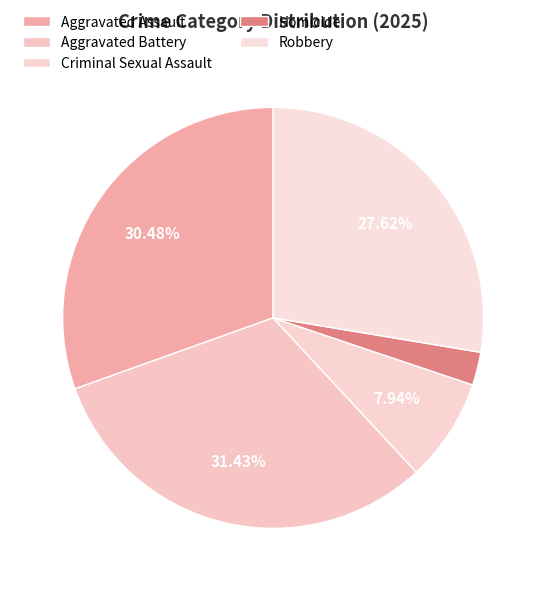

Does any single category account for the majority?

No